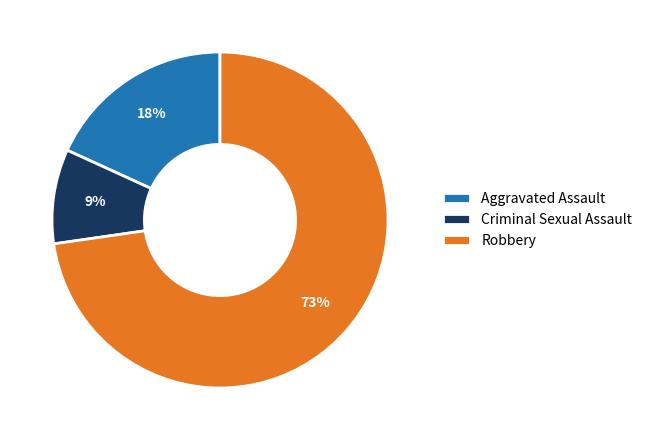

Which category accounts for the majority?

Robbery